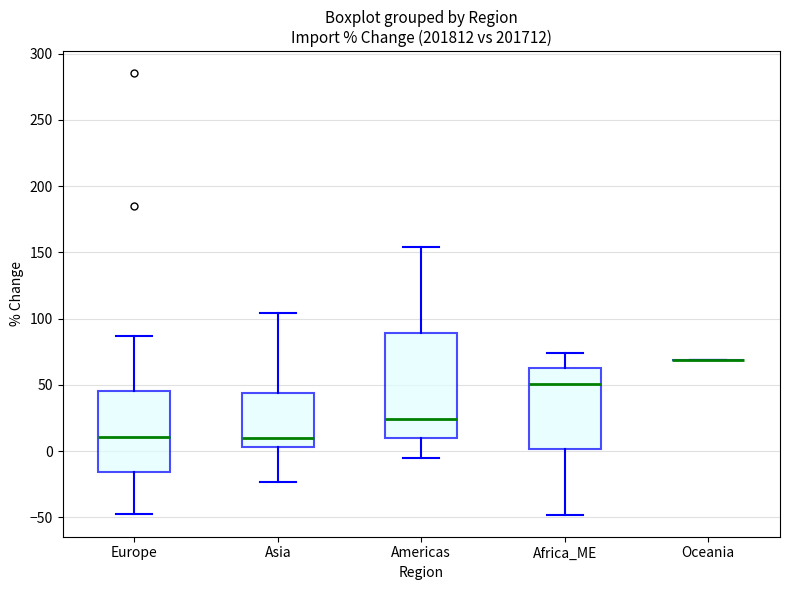

Reading left to right, transcribe this box plot: for each box, give where its median line is, the range the box spans, and where its two whiskers end, as read against the y-axis. The values are not printed on the chart, so give them approximately, as read against the axis.

Europe: median 10, box -15 to 45, whiskers -50 to 85
Asia: median 10, box 5 to 45, whiskers -25 to 105
Americas: median 25, box 10 to 90, whiskers -5 to 155
Africa_ME: median 50, box 0 to 60, whiskers -50 to 75
Oceania: box collapsed to a line at 70, whiskers 70 to 70